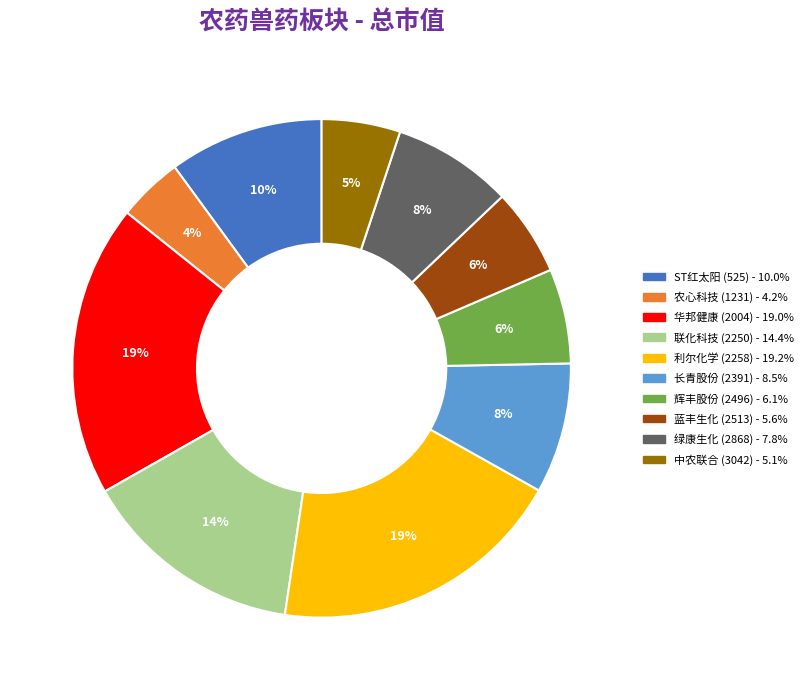

Is there a majority slice in this chart?

No